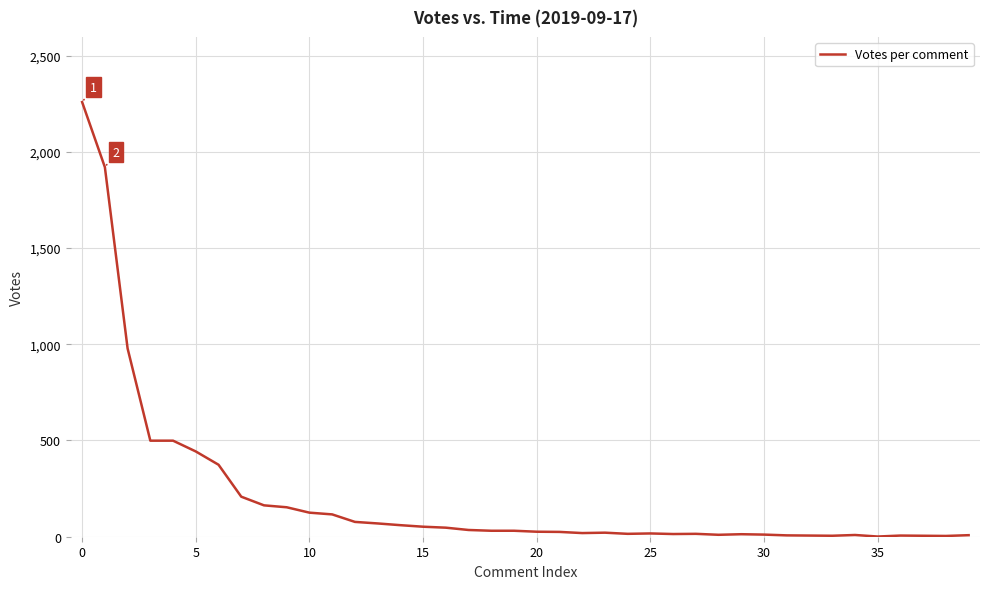

What is the average value?

209